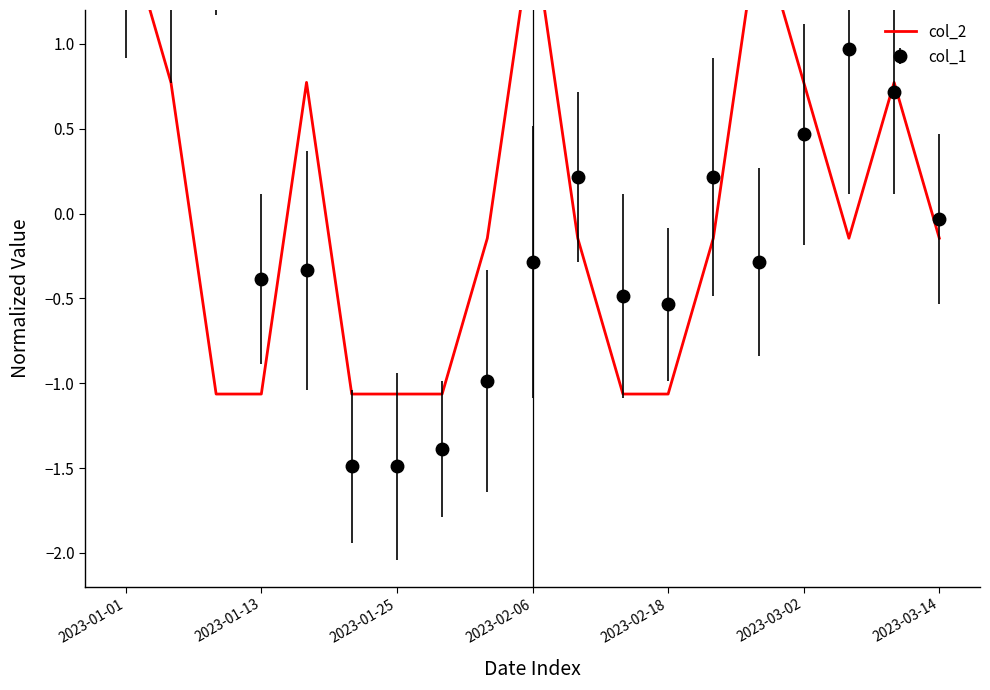

The chart shows a value of 1.7 at 2023-02-06. True or false?

True